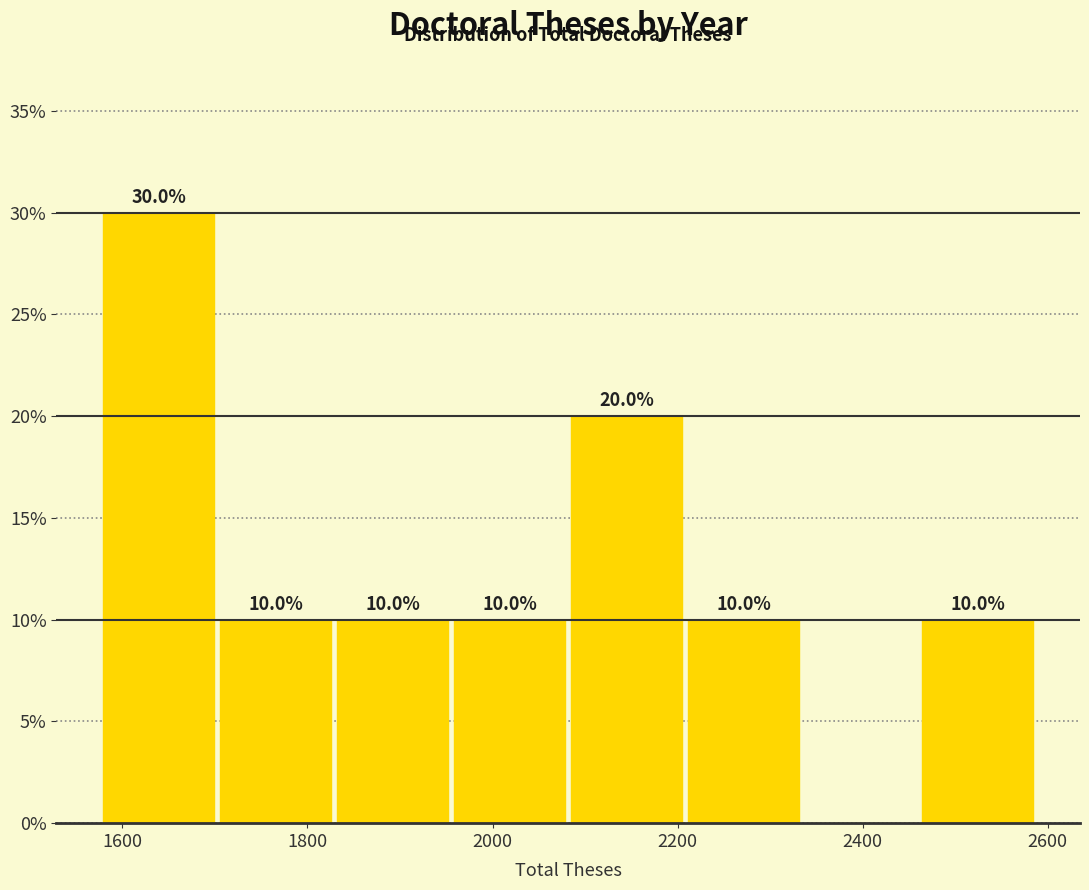

Over which range of the x-axis is the bar tallest?

1580 to 1700